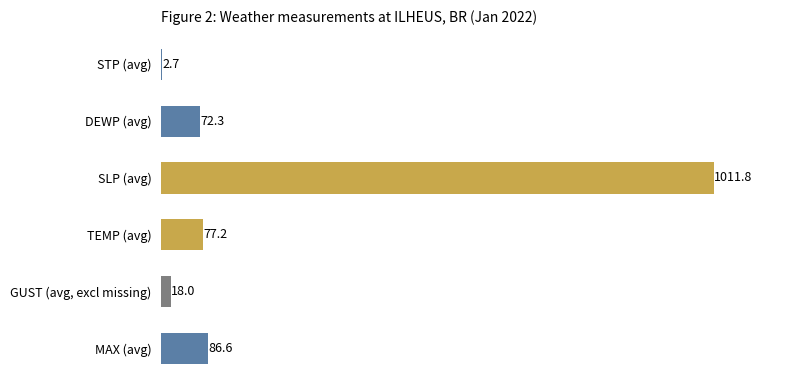

What is the sum of the values at TEMP (avg) and MAX (avg)?

163.8